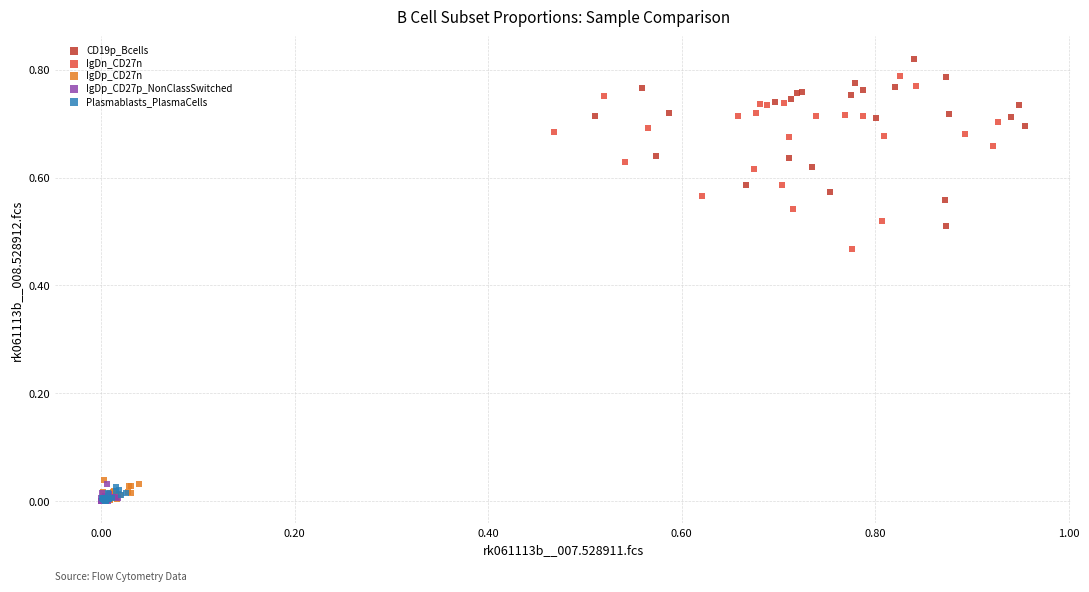

Which series has the widest spread of Y values?

IgDn_CD27n